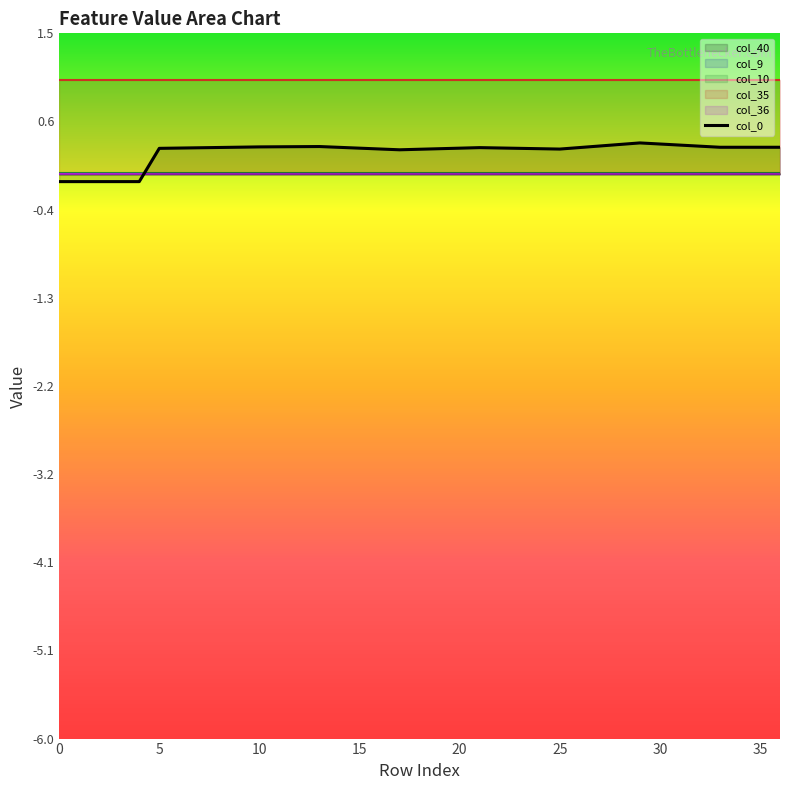

Reading left to right, transcribe all the data shown in this chart.

-0.1	-0.1	-0.1	-0.1	-0.1	0.3	0.3	0.3	0.3	0.3	0.3	0.3	0.3	0.3	0.3	0.3	0.3	0.3	0.3	0.3	0.3	0.3	0.3	0.3	0.3	0.3	0.3	0.3	0.3	0.3	0.3	0.3	0.3	0.3	0.3	0.3	0.3